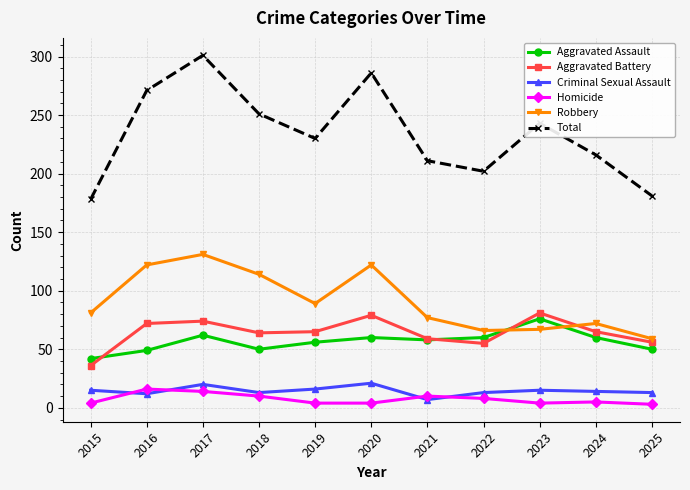

Is it true that Aggravated Battery equals 74 at 2017?

True